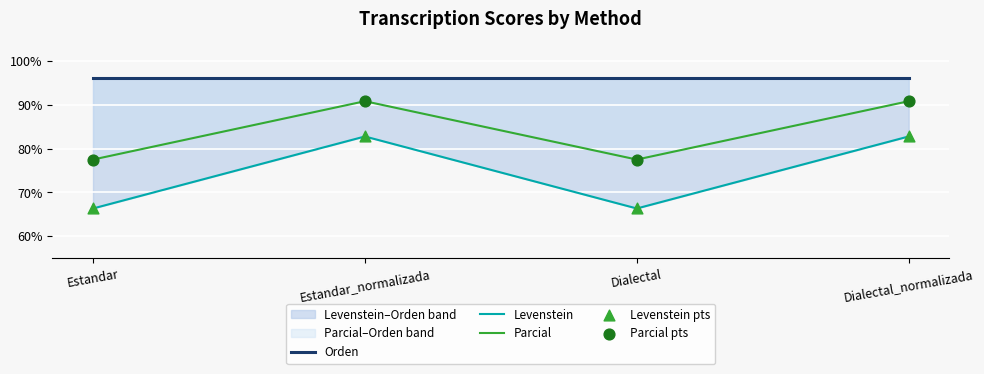

Is the value of Levenstein pts at Dialectal greater than the value of Orden at Dialectal_normalizada?

No